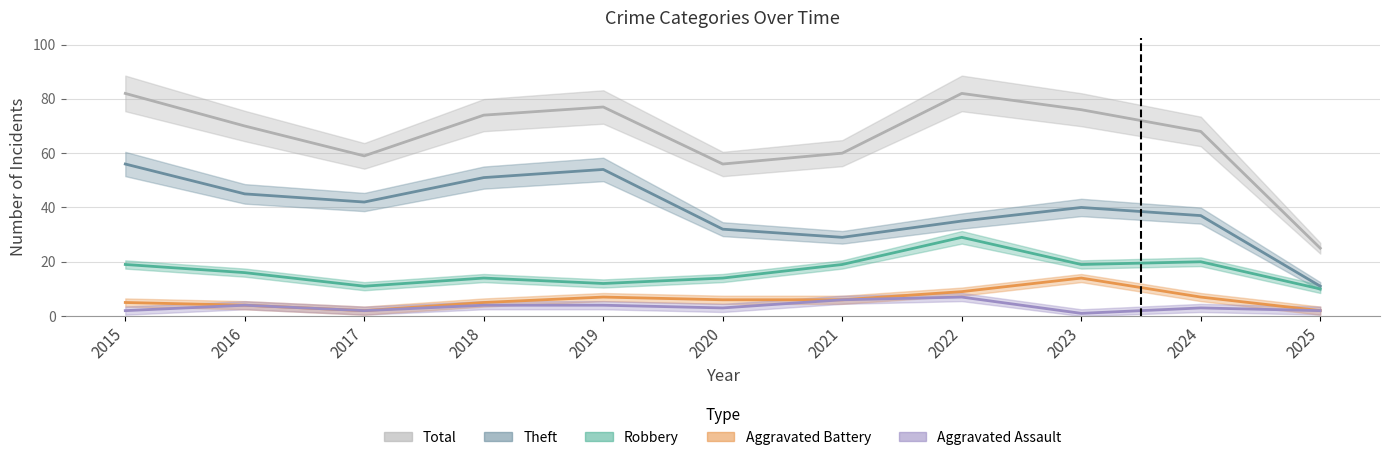

How many lines are shown in the chart?

5